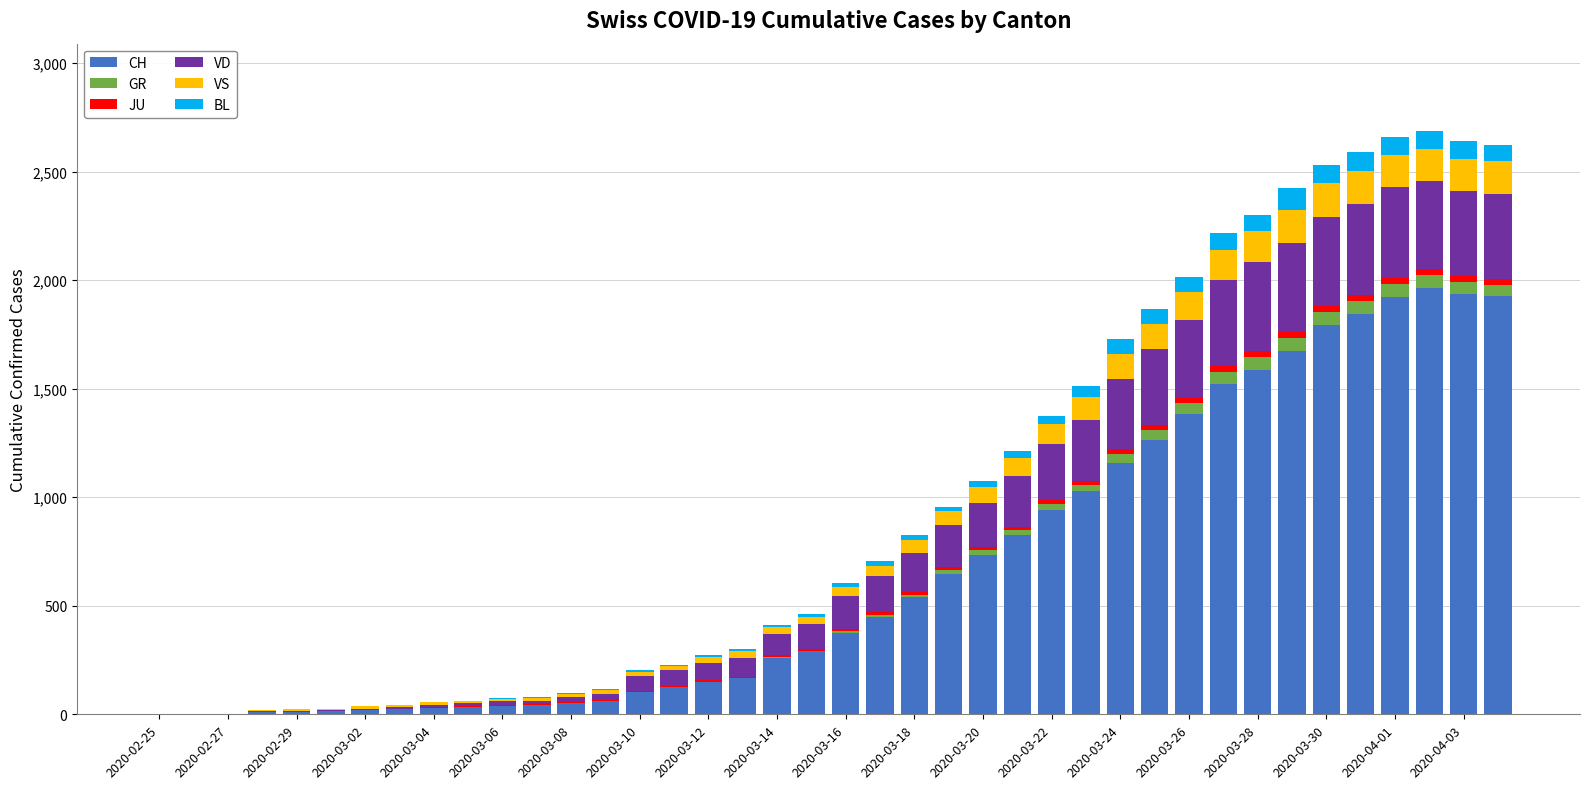

What is the sum of all CH values?

26937